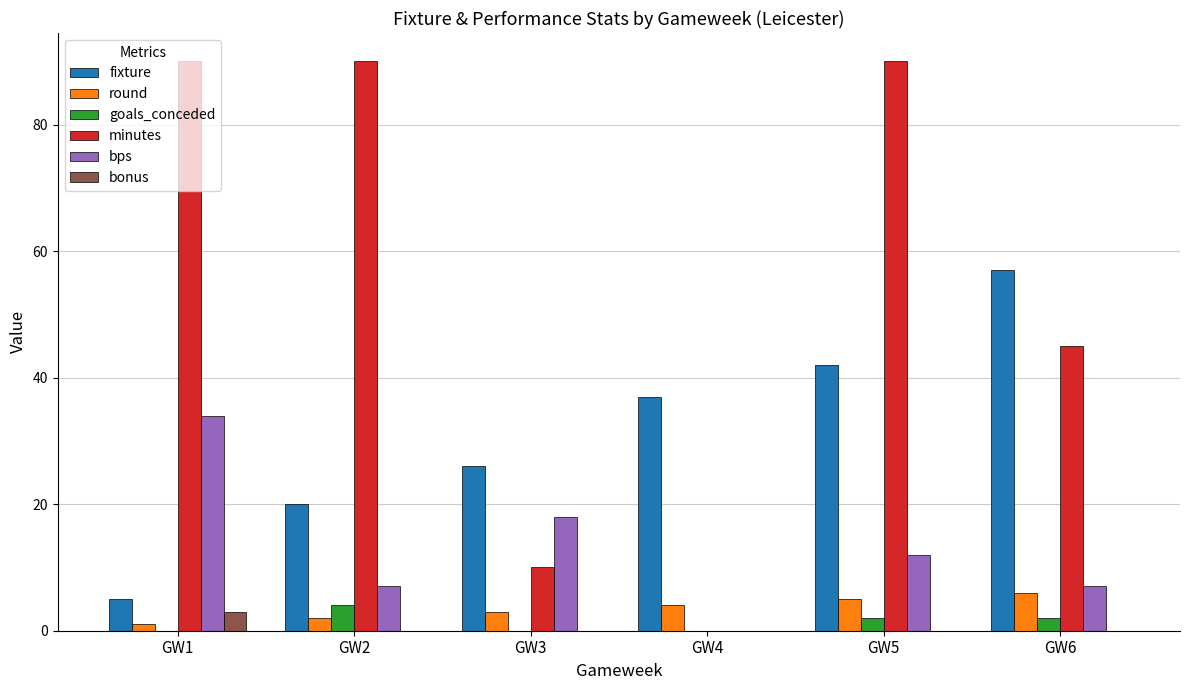

What is the highest value of the round series?

6